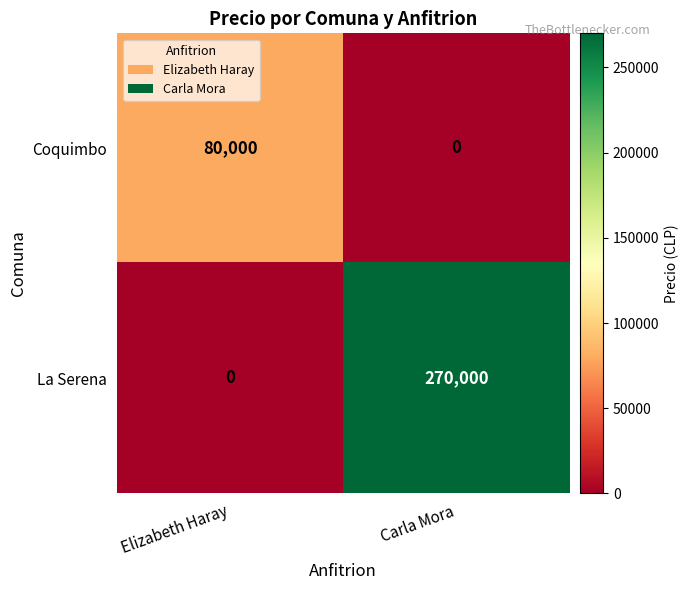

Rank the series by their maximum value, from lowest to highest.

Coquimbo, La Serena